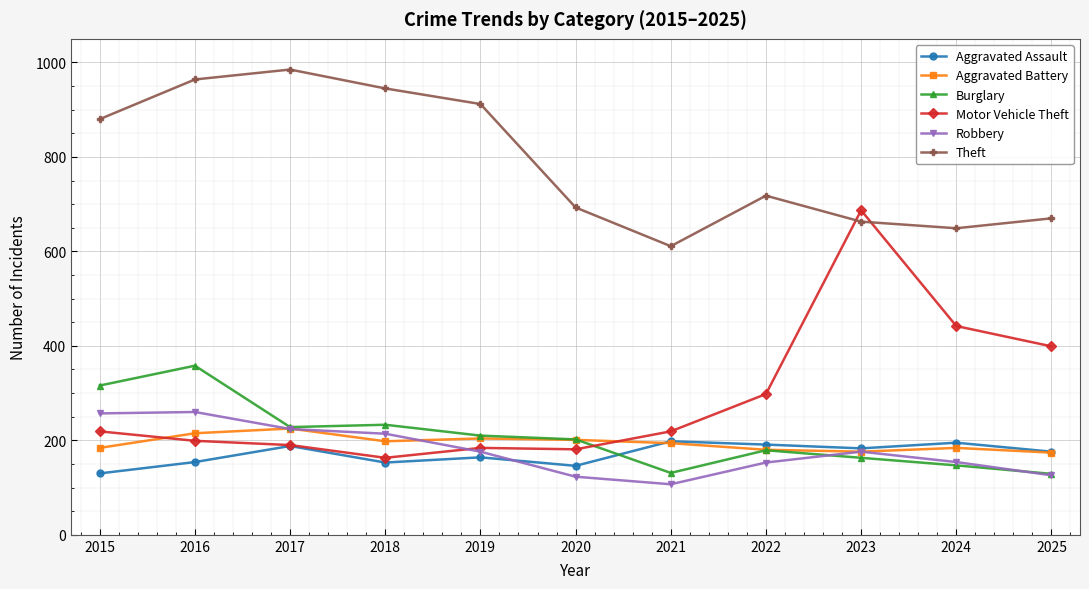

What is the spread (max minus min) of values at 2018?

792